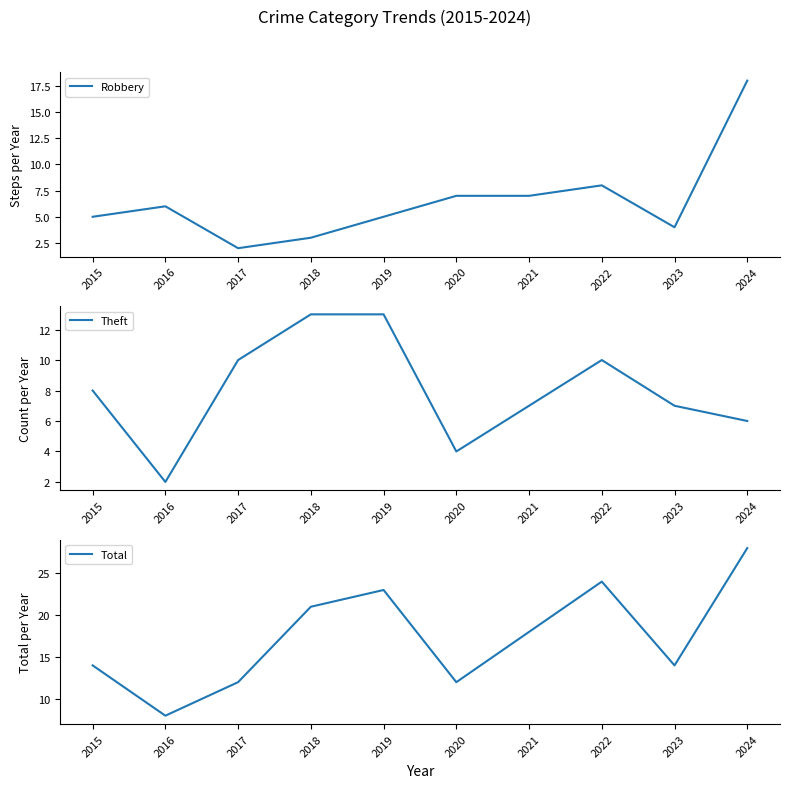

Is the value of Robbery at 2023 greater than the value of Theft at 2018?

No